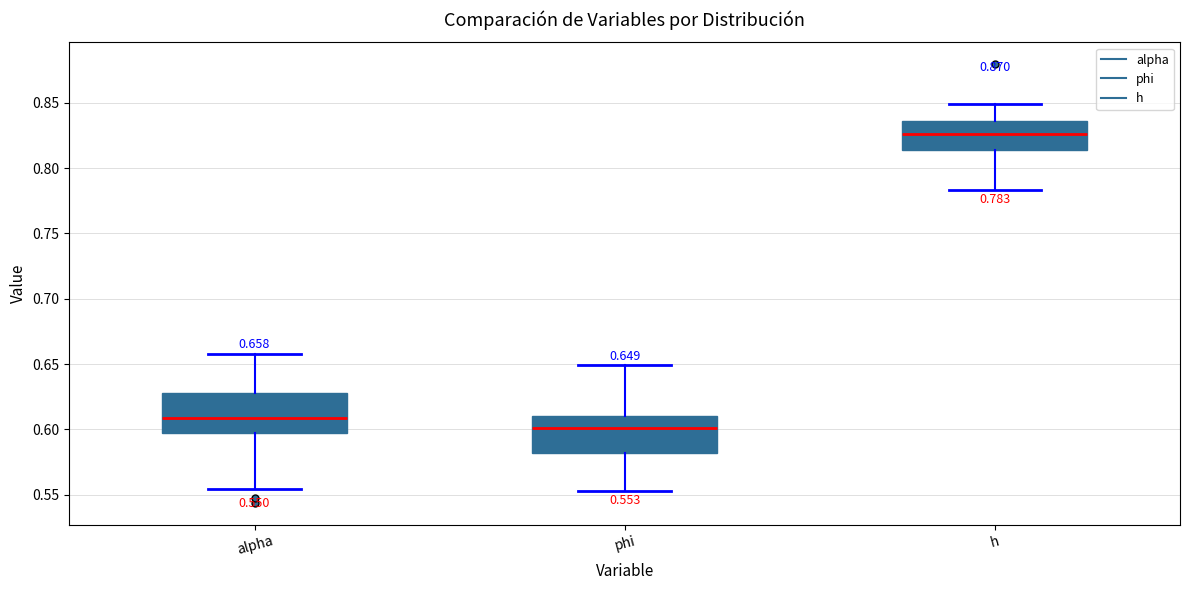

Which box has the highest median line?

h